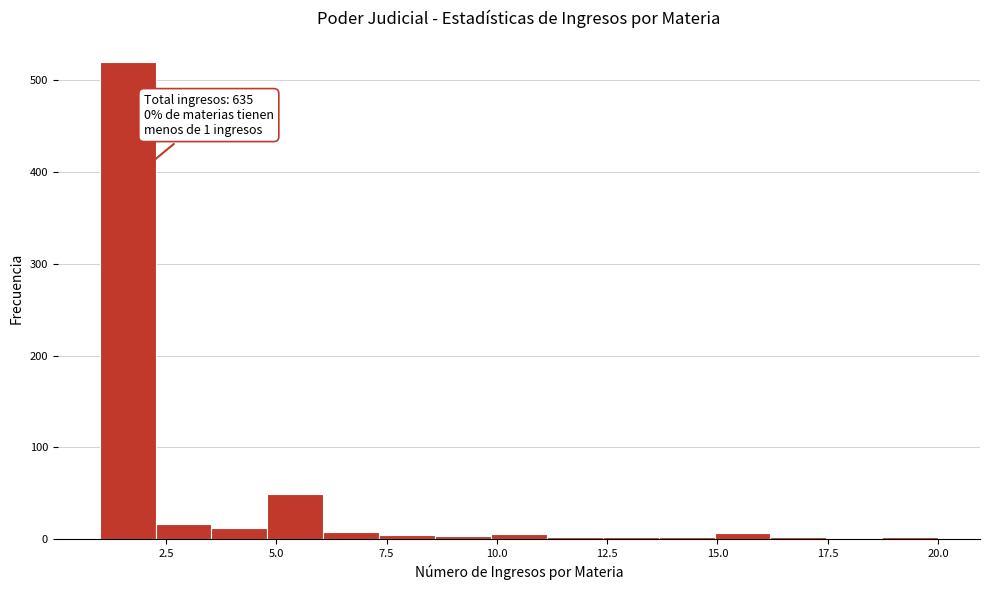

Read against the x-axis, roughly where is the centre of the tallest bar?

1.5